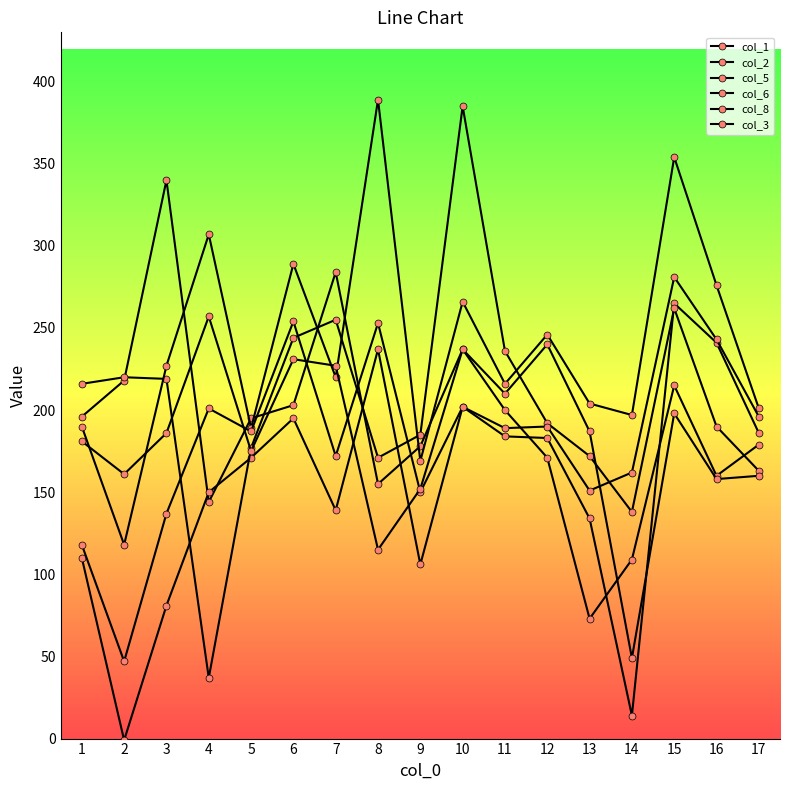

What is the average value of the col_6 series?

239